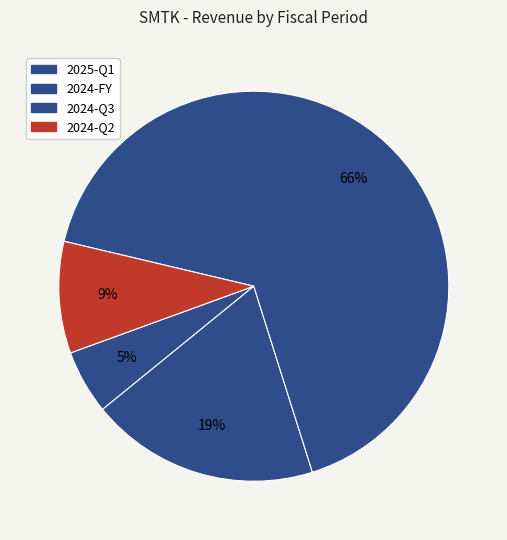

What is the majority slice?

2024-Q3